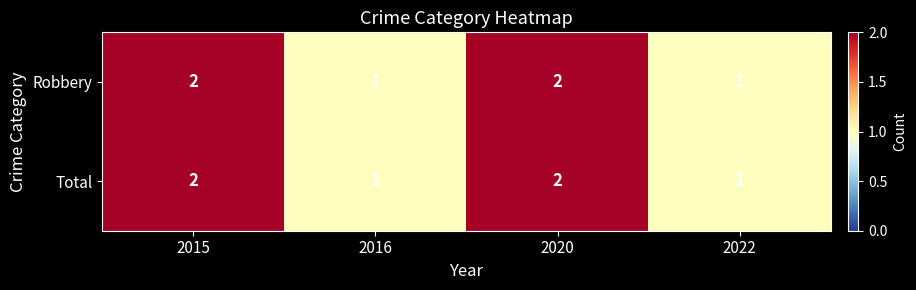

The Total series shows 3 at 2020. True or false?

False